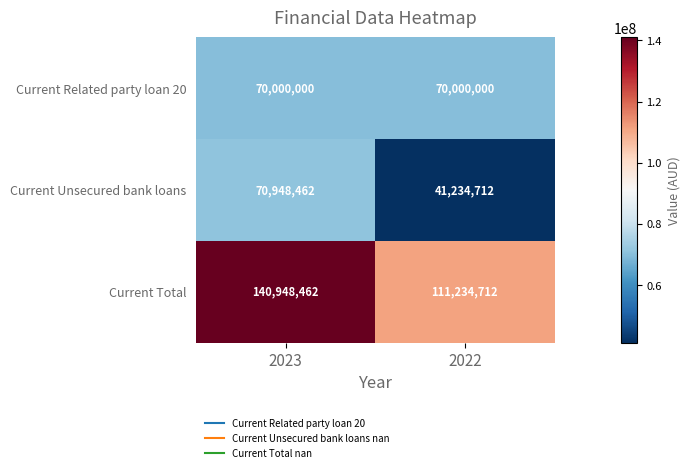

What is the difference between the highest and lowest values at 2022?

70000000